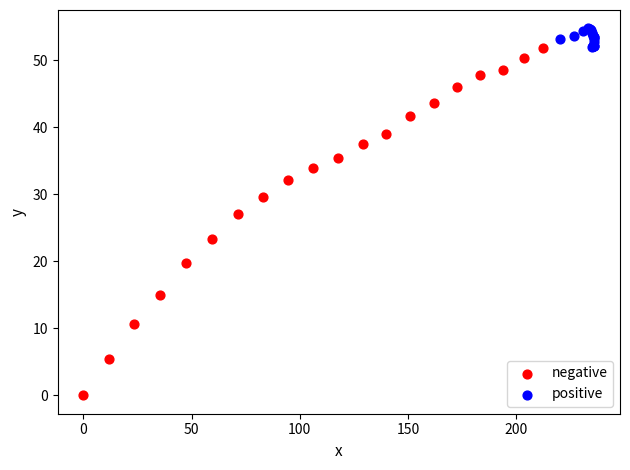

Which series contains the highest Y value?

positive